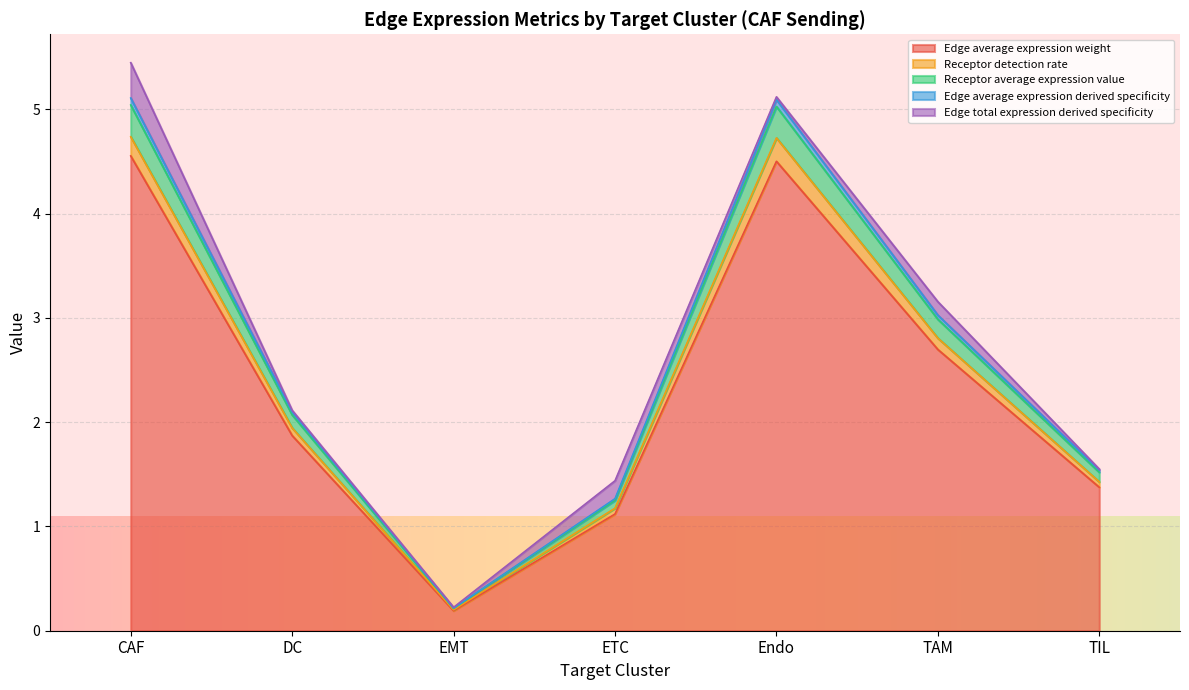

What is the label of the 4th point from the right?

ETC